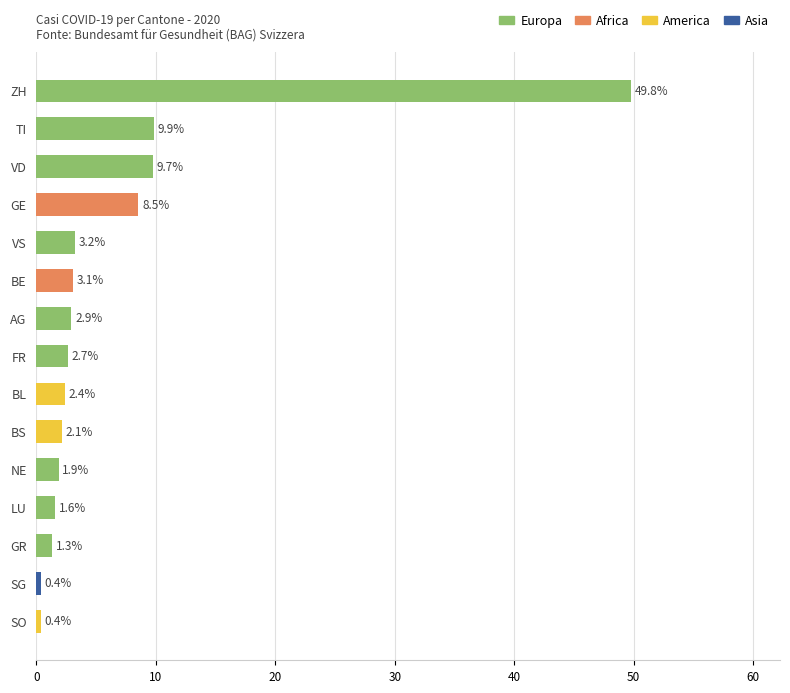

Which has a higher value, SO or VS?

VS